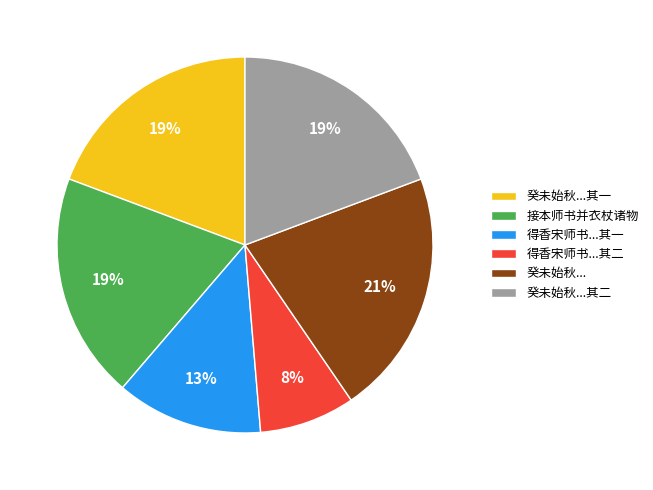

How many slices are in this pie chart?

6